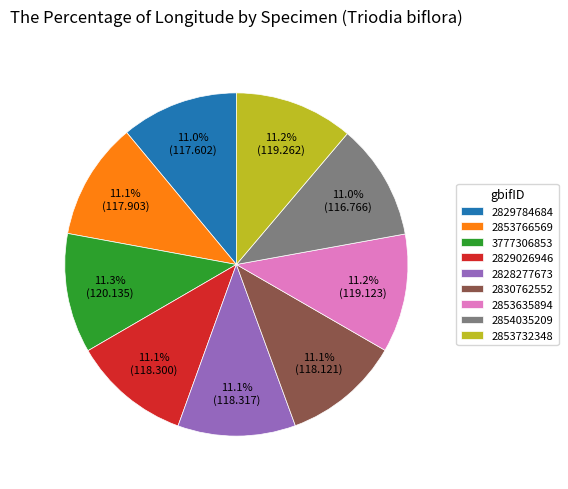

Combined, what portion of the pie is 2829784684 and 2854035209?

22.0%